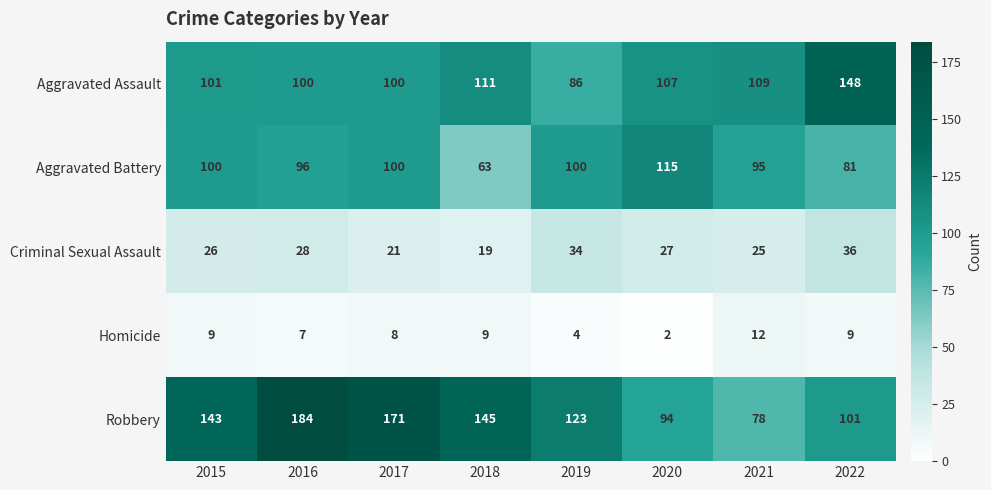

What is the spread (max minus min) of values at 2017?

163